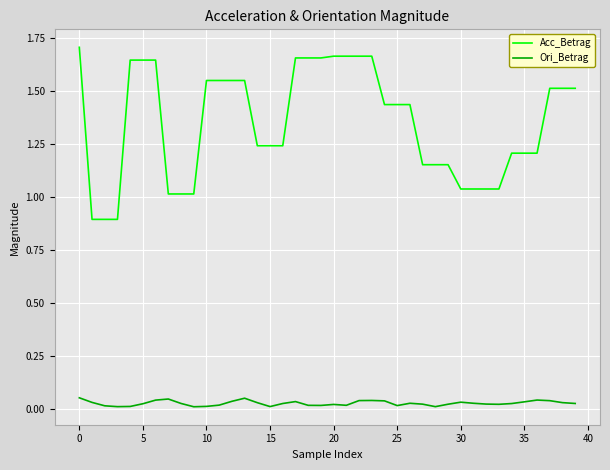

Which series has the largest range (max minus min)?

Acc_Betrag